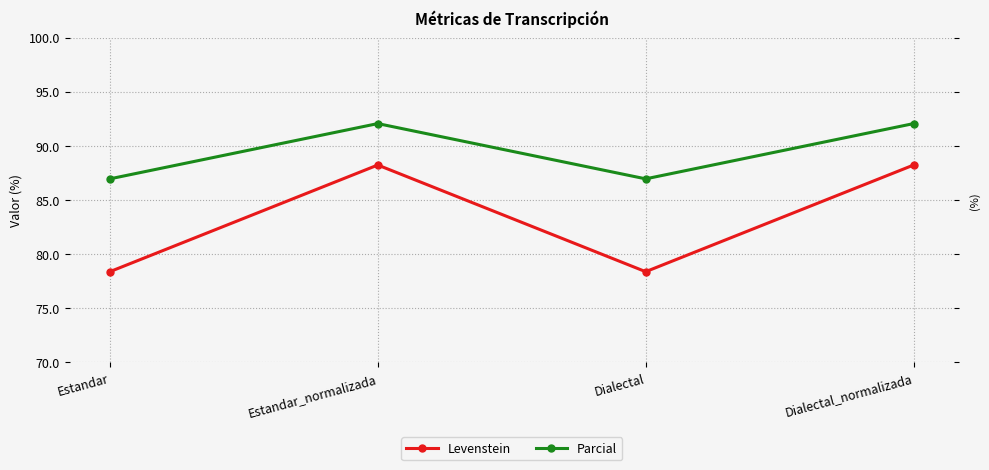

True or false: Levenstein and Parcial intersect in this chart.

False